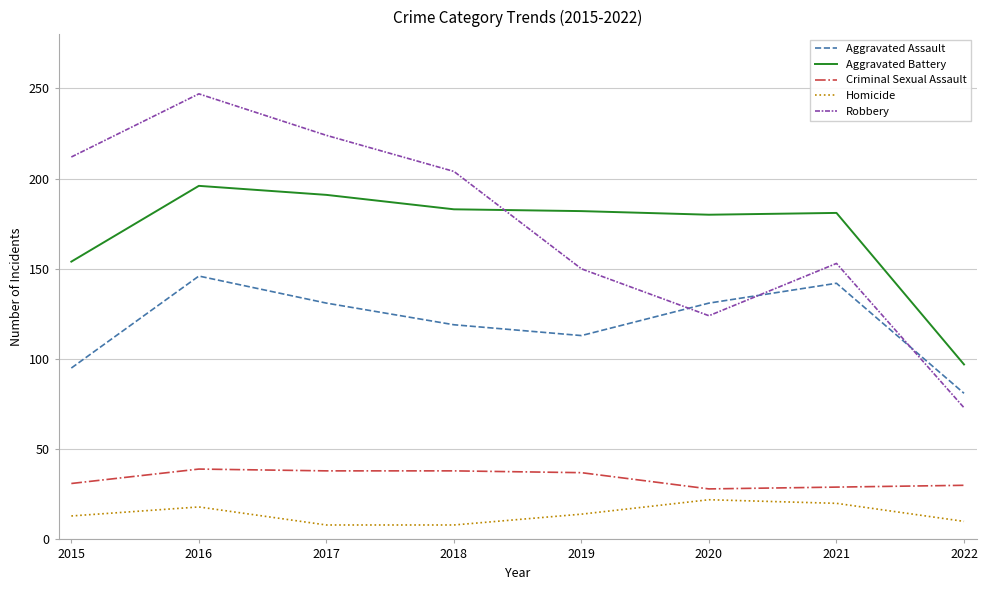

The value of Criminal Sexual Assault at 2015 is 31. True or false?

True